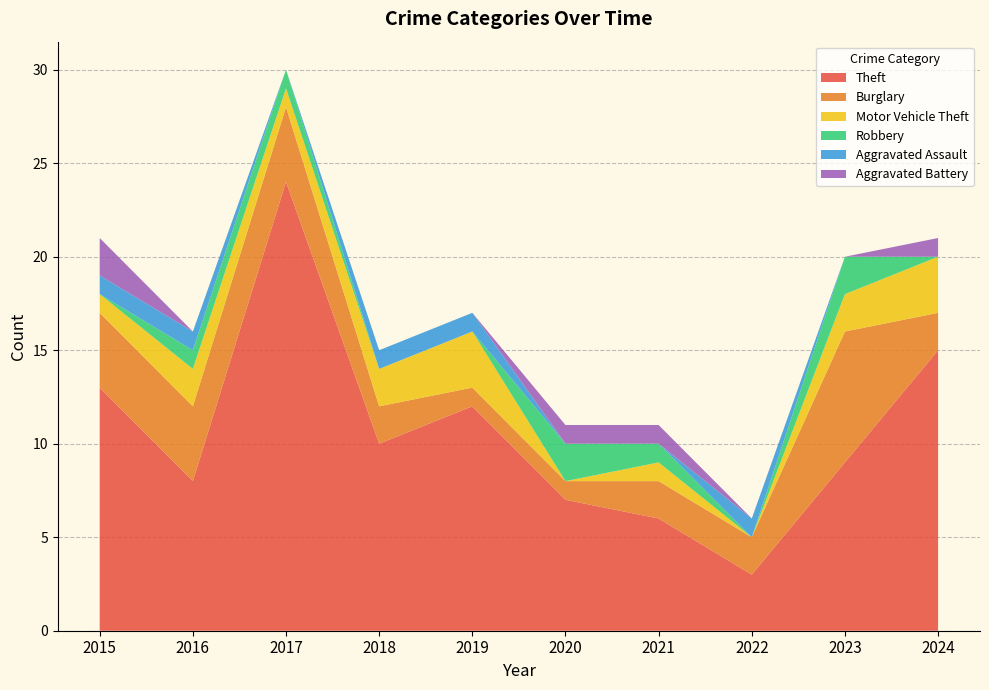

Reading left to right, transcribe all the data shown in this chart.

Theft: 13	8	24	10	12	7	6	3	9	15
Burglary: 4	4	4	2	1	1	2	2	7	2
Motor Vehicle Theft: 1	2	1	2	3	0	1	0	2	3
Robbery: 0	1	1	0	0	2	1	0	2	0
Aggravated Assault: 1	1	0	1	1	0	0	1	0	0
Aggravated Battery: 2	0	0	0	0	1	1	0	0	1